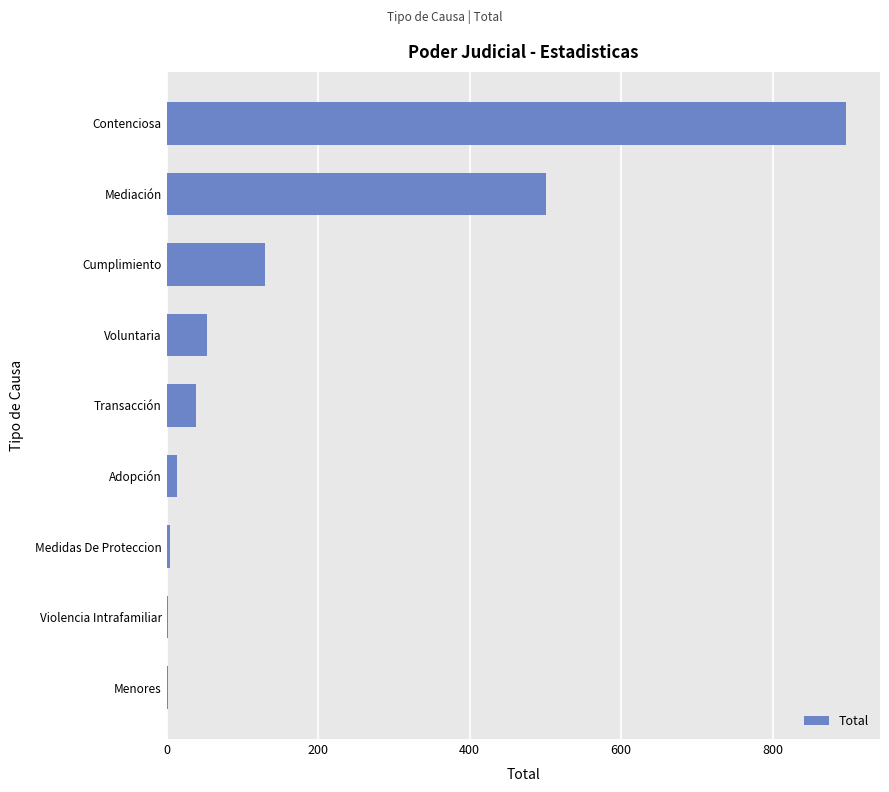

What is the sum of all values?

1640